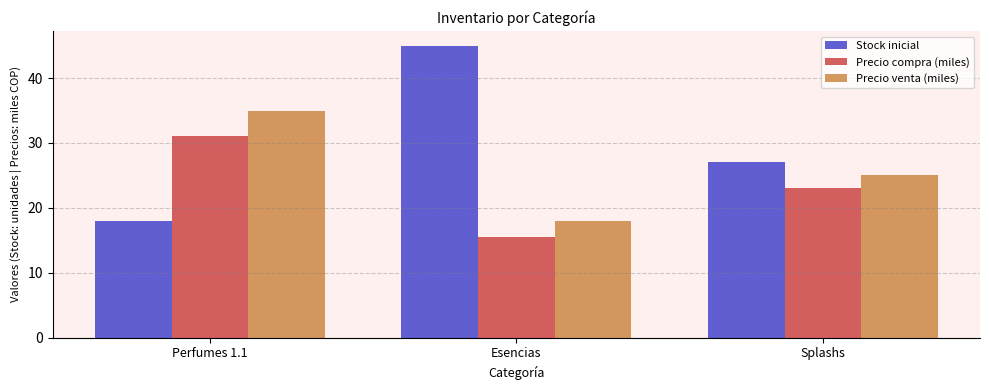

List the series in order of their peak value, lowest first.

Precio compra (miles), Precio venta (miles), Stock inicial